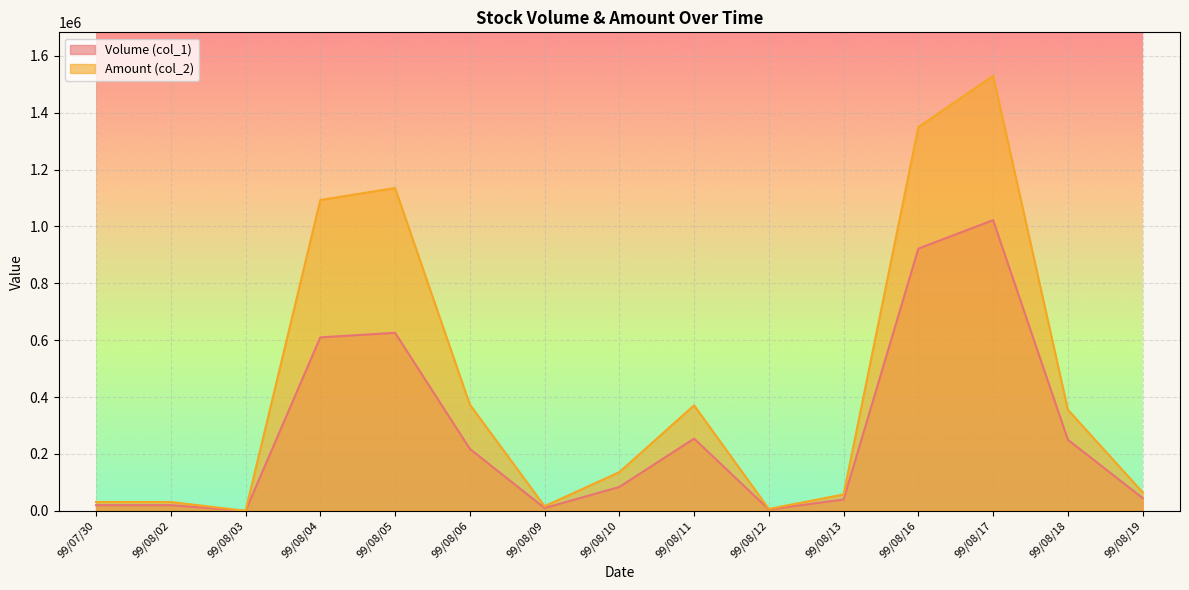

True or false: Amount (col_2) and Volume (col_1) intersect in this chart.

False